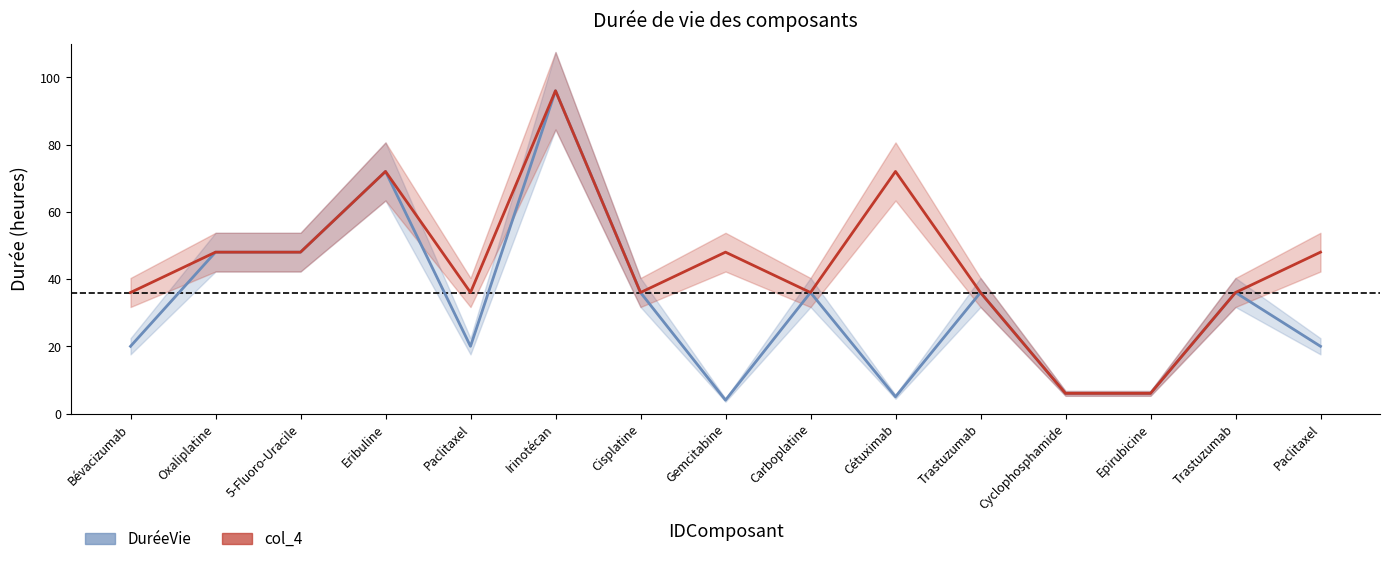

Is the value of col_4 at Epirubicine greater than the value of DuréeVie at 5-Fluoro-Uracile?

No